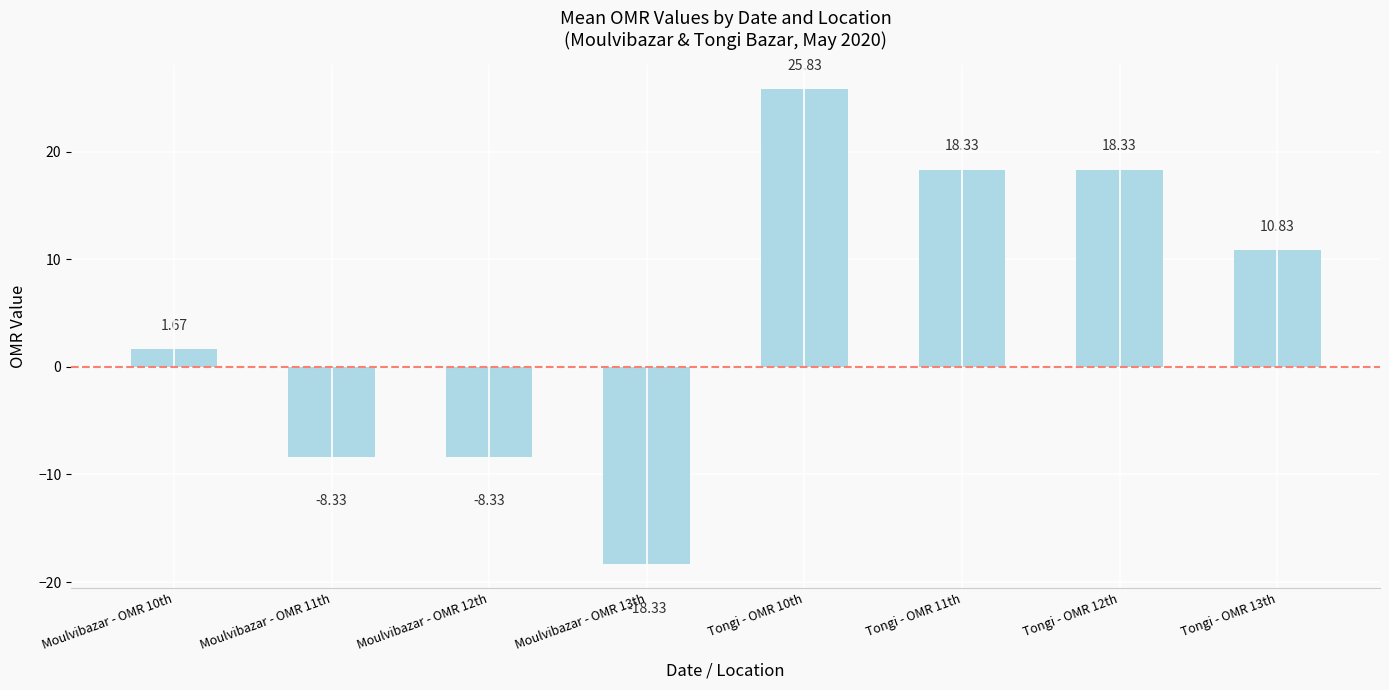

What is the change in value from Tongi - OMR 12th to Tongi - OMR 13th?

-7.5